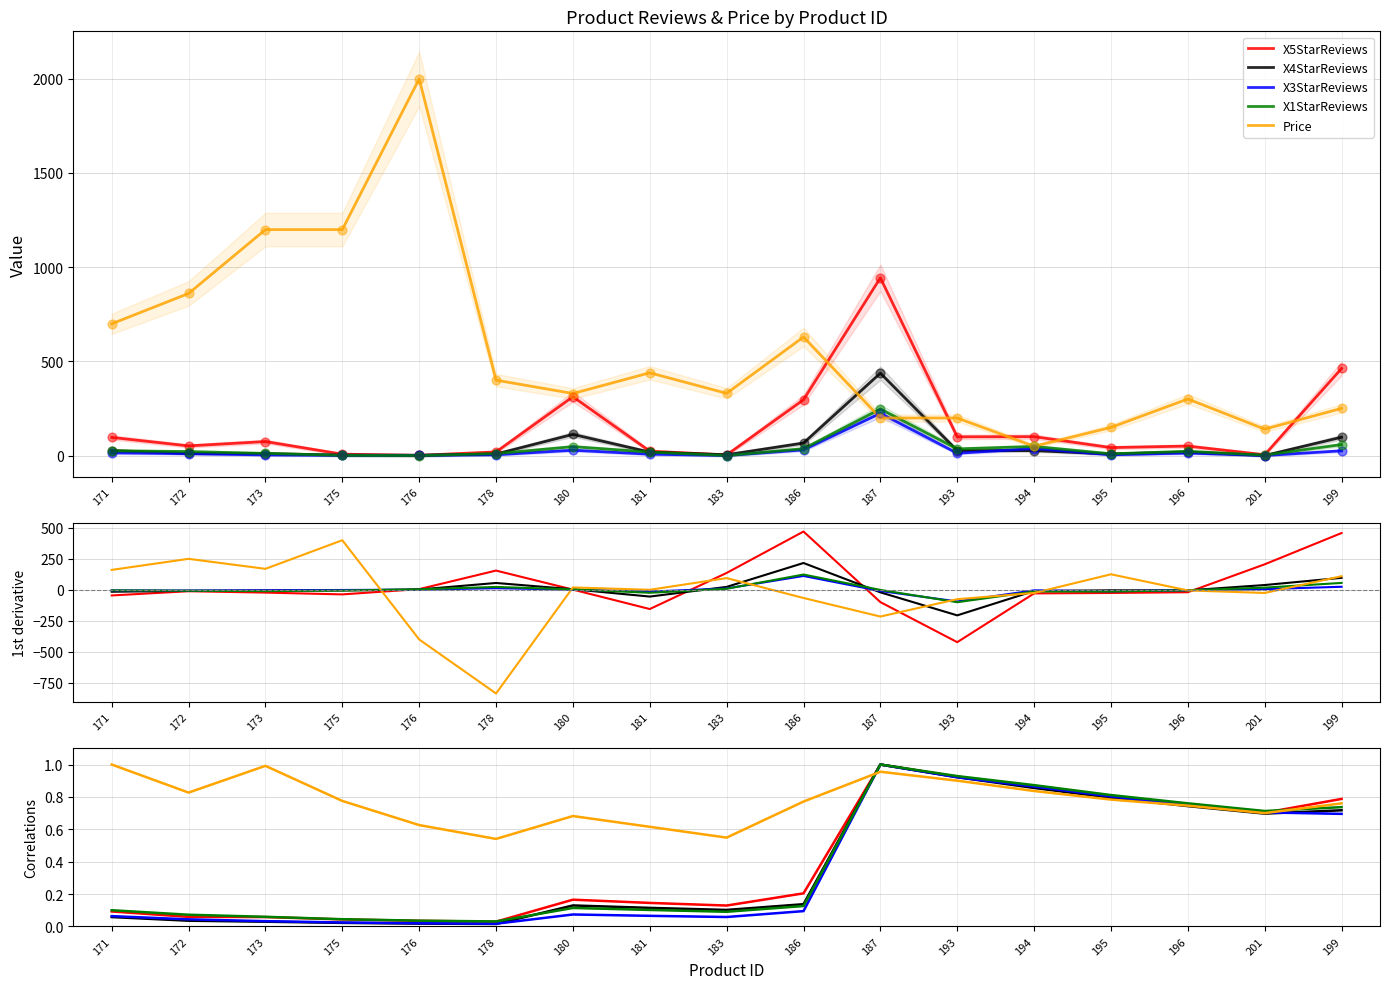

Which series has the largest total across all categories?

Price